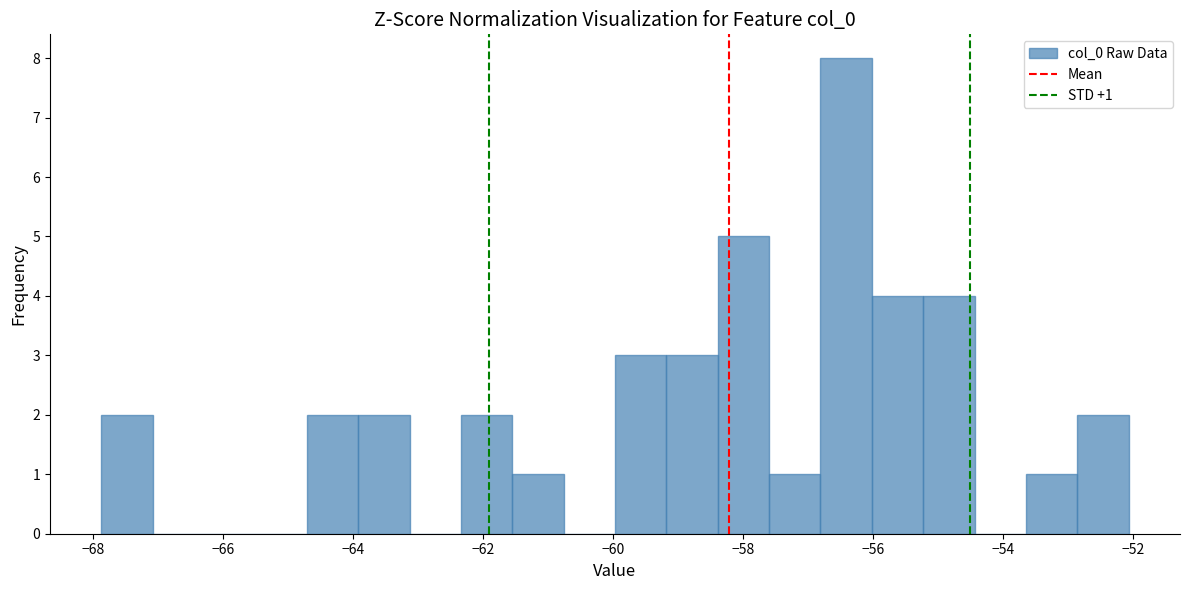

Read against the x-axis, roughly where is the centre of the tallest bar?

-56.4